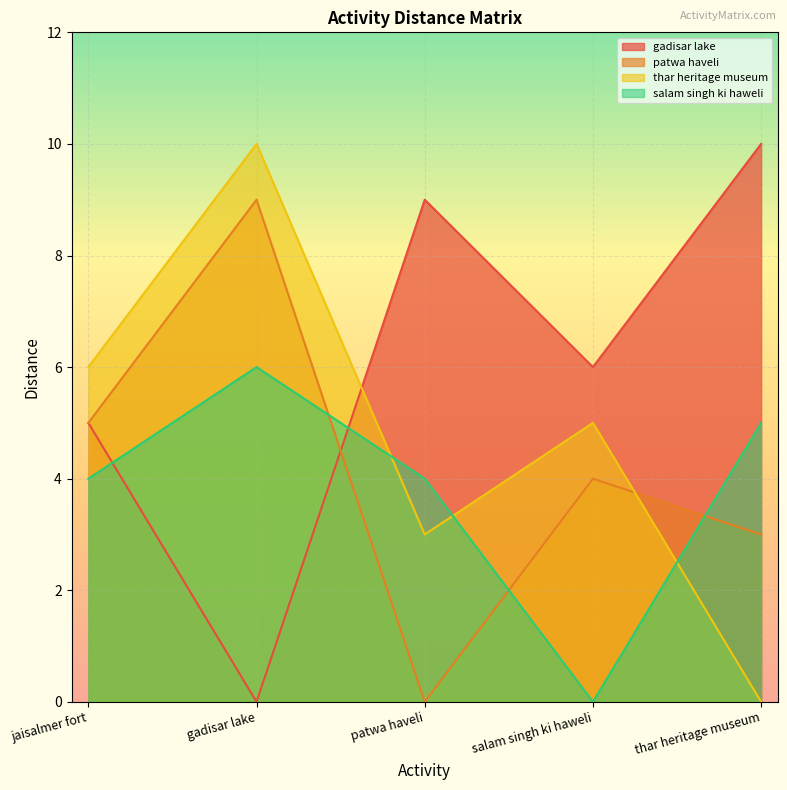

The value of thar heritage museum at jaisalmer fort is 6. True or false?

True